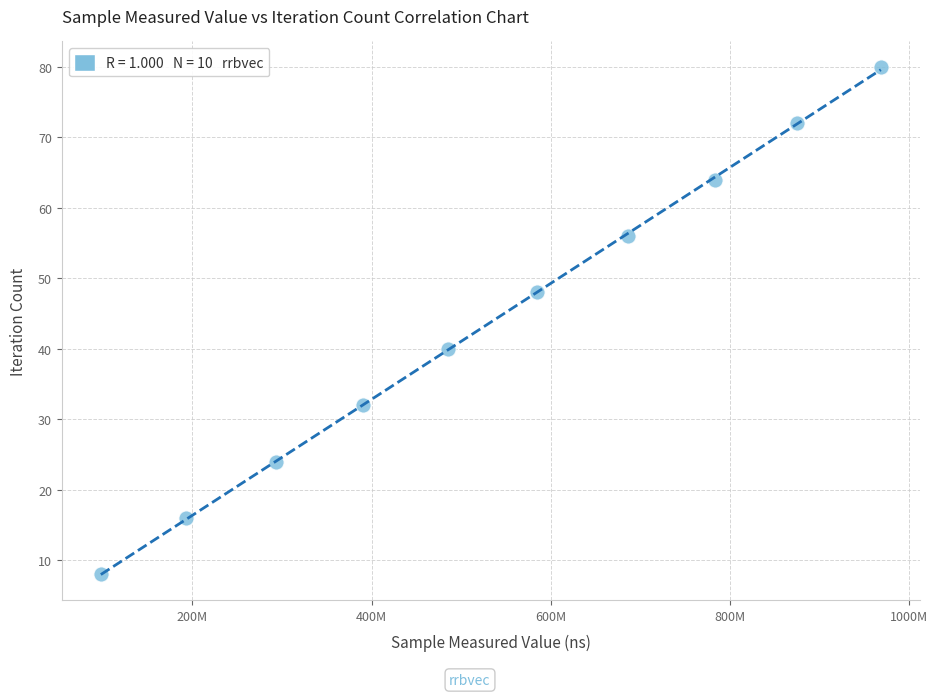

What is the range of X values (max minus min)?

870189650